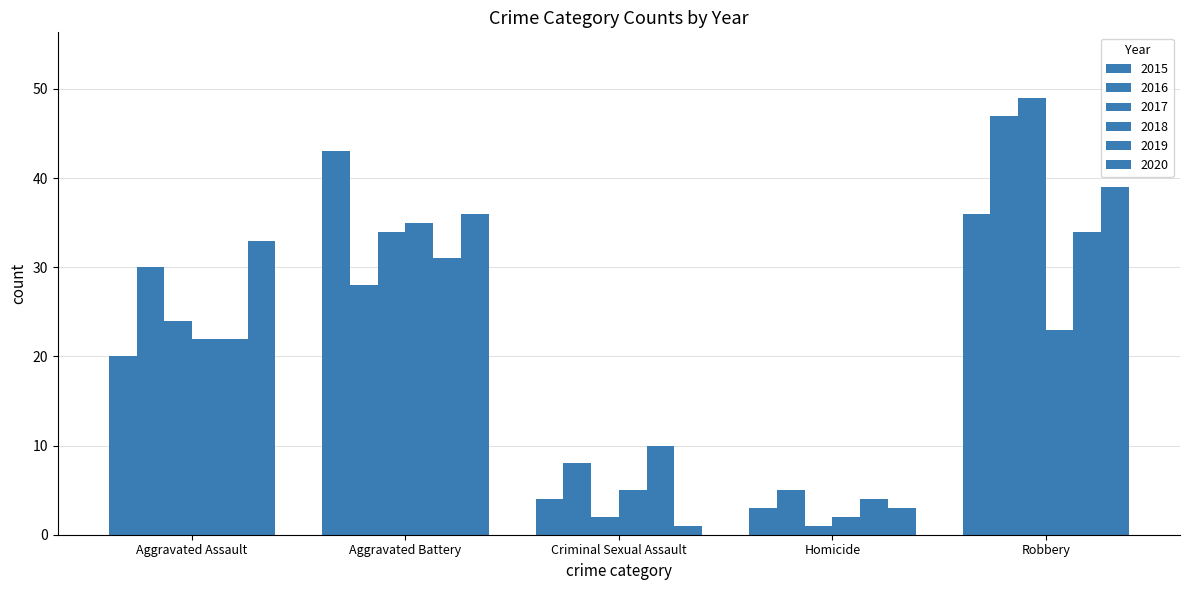

What is the minimum value shown in the chart?

1